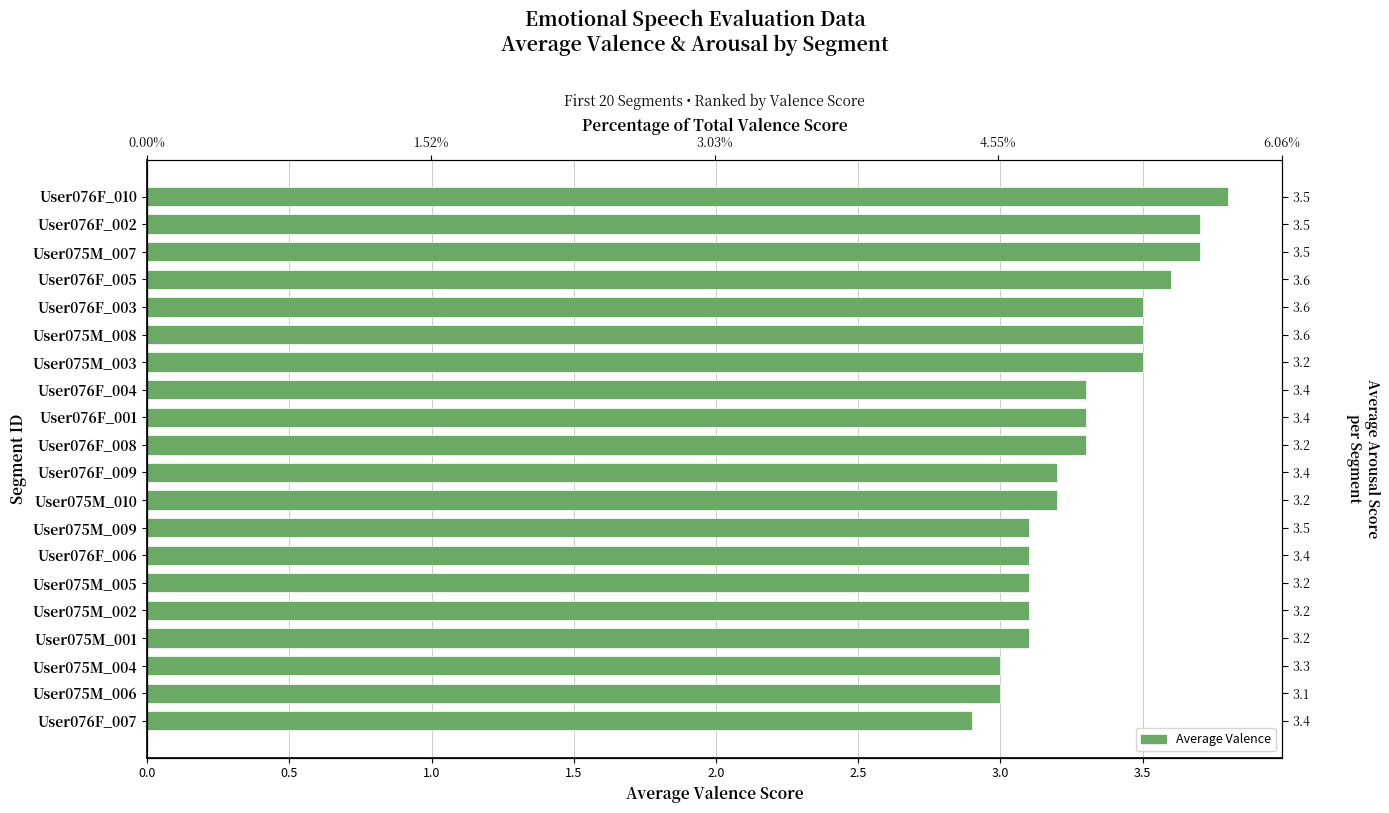

Does the chart contain stacked bars?

No